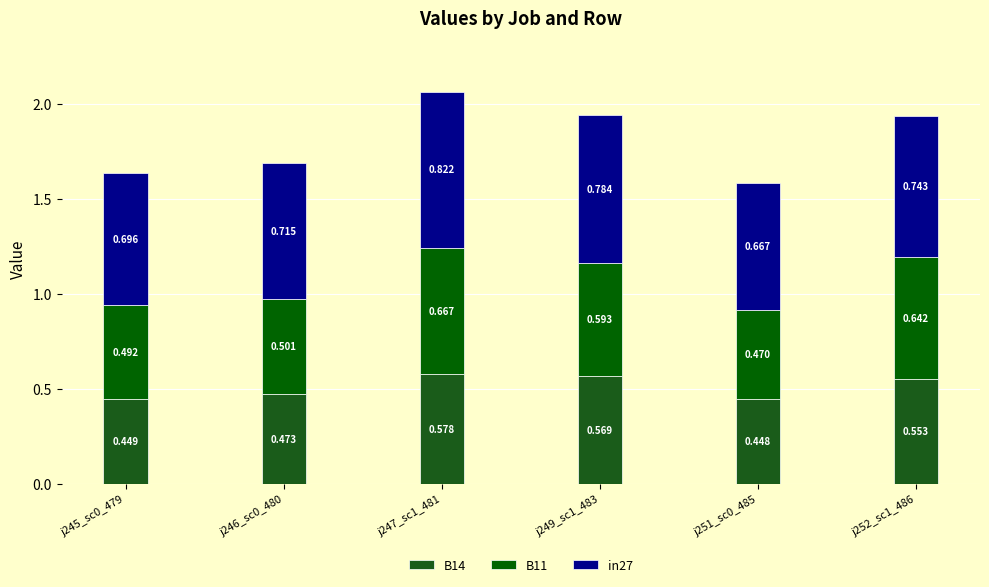

Are the bars grouped side by side (vs. stacked)?

No